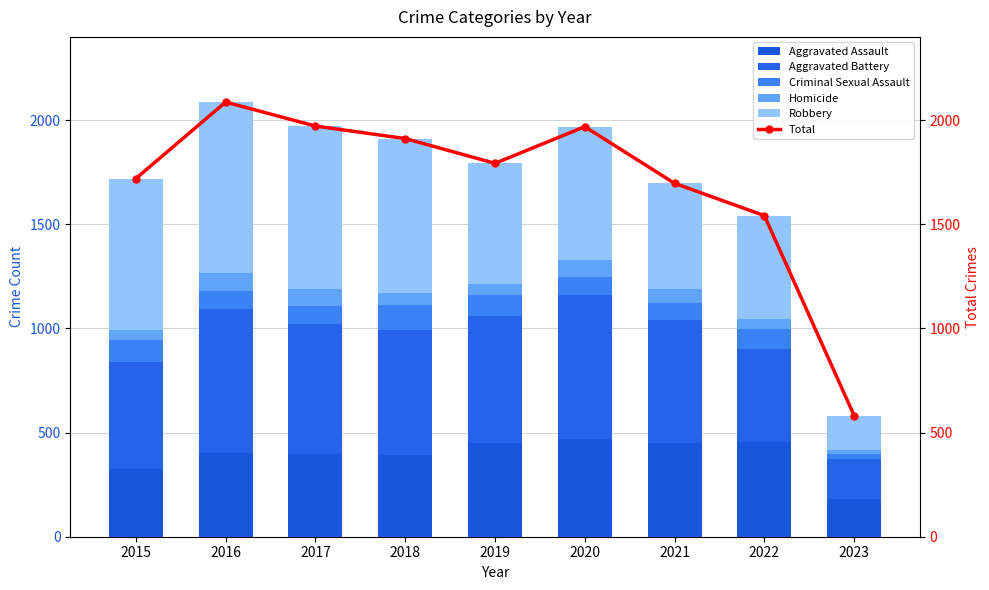

The Criminal Sexual Assault series shows 68 at 2019. True or false?

False